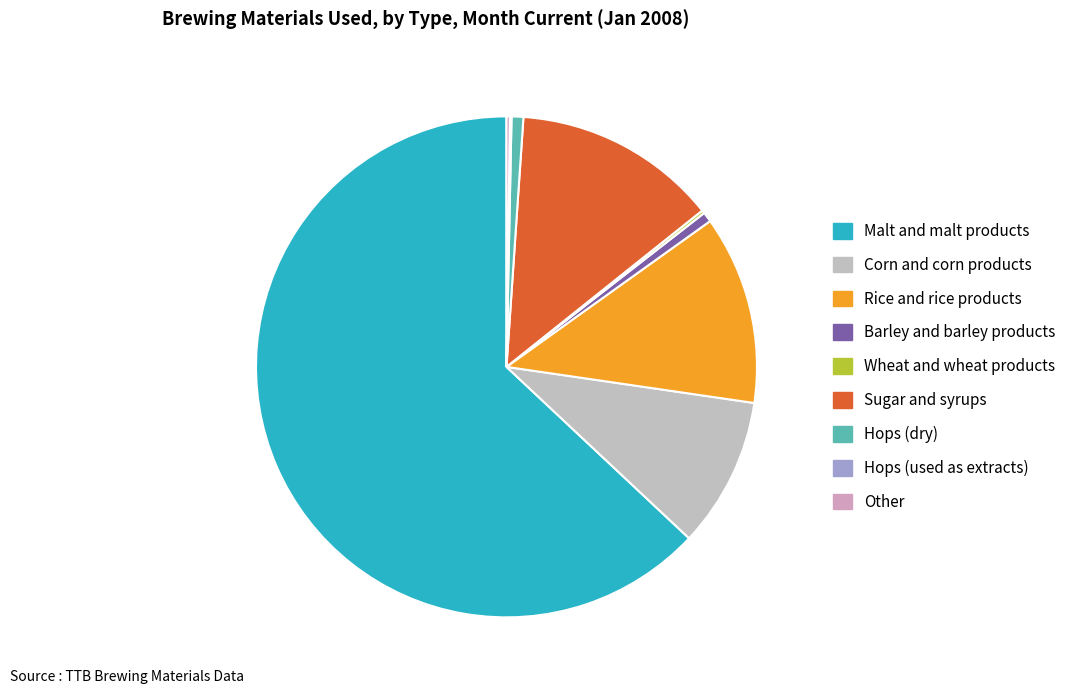

How many slices are in this pie chart?

9